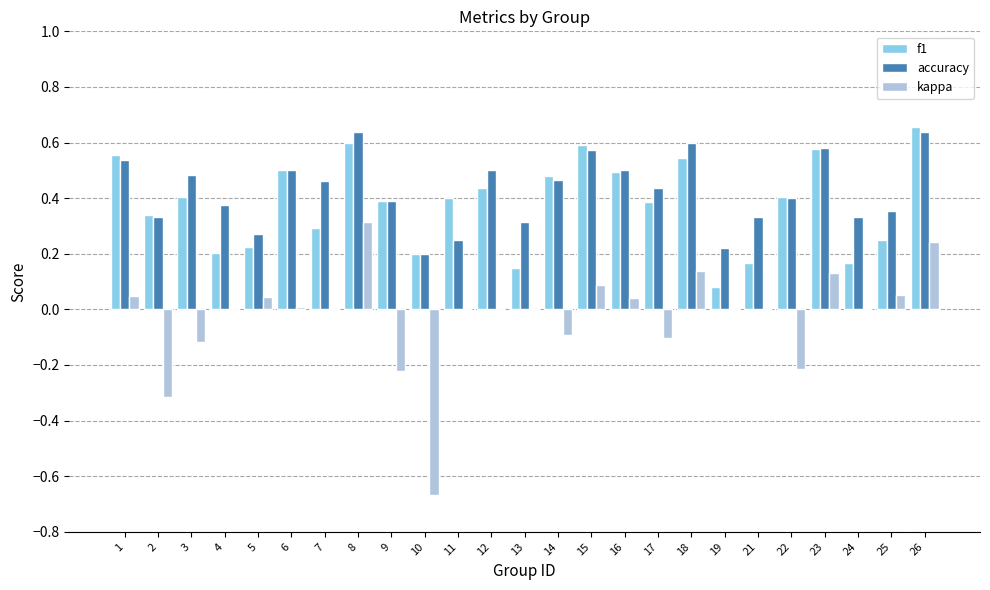

Is the value of kappa at 5 greater than the value of accuracy at 23?

No